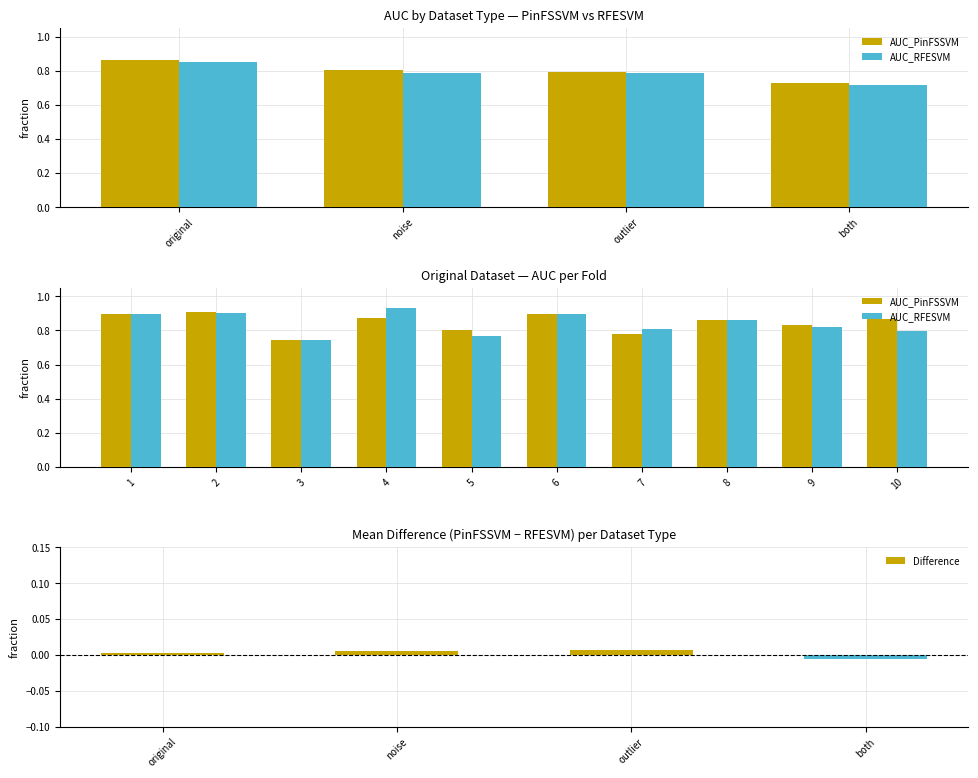

What is the label of the 1st bar from the left?

original